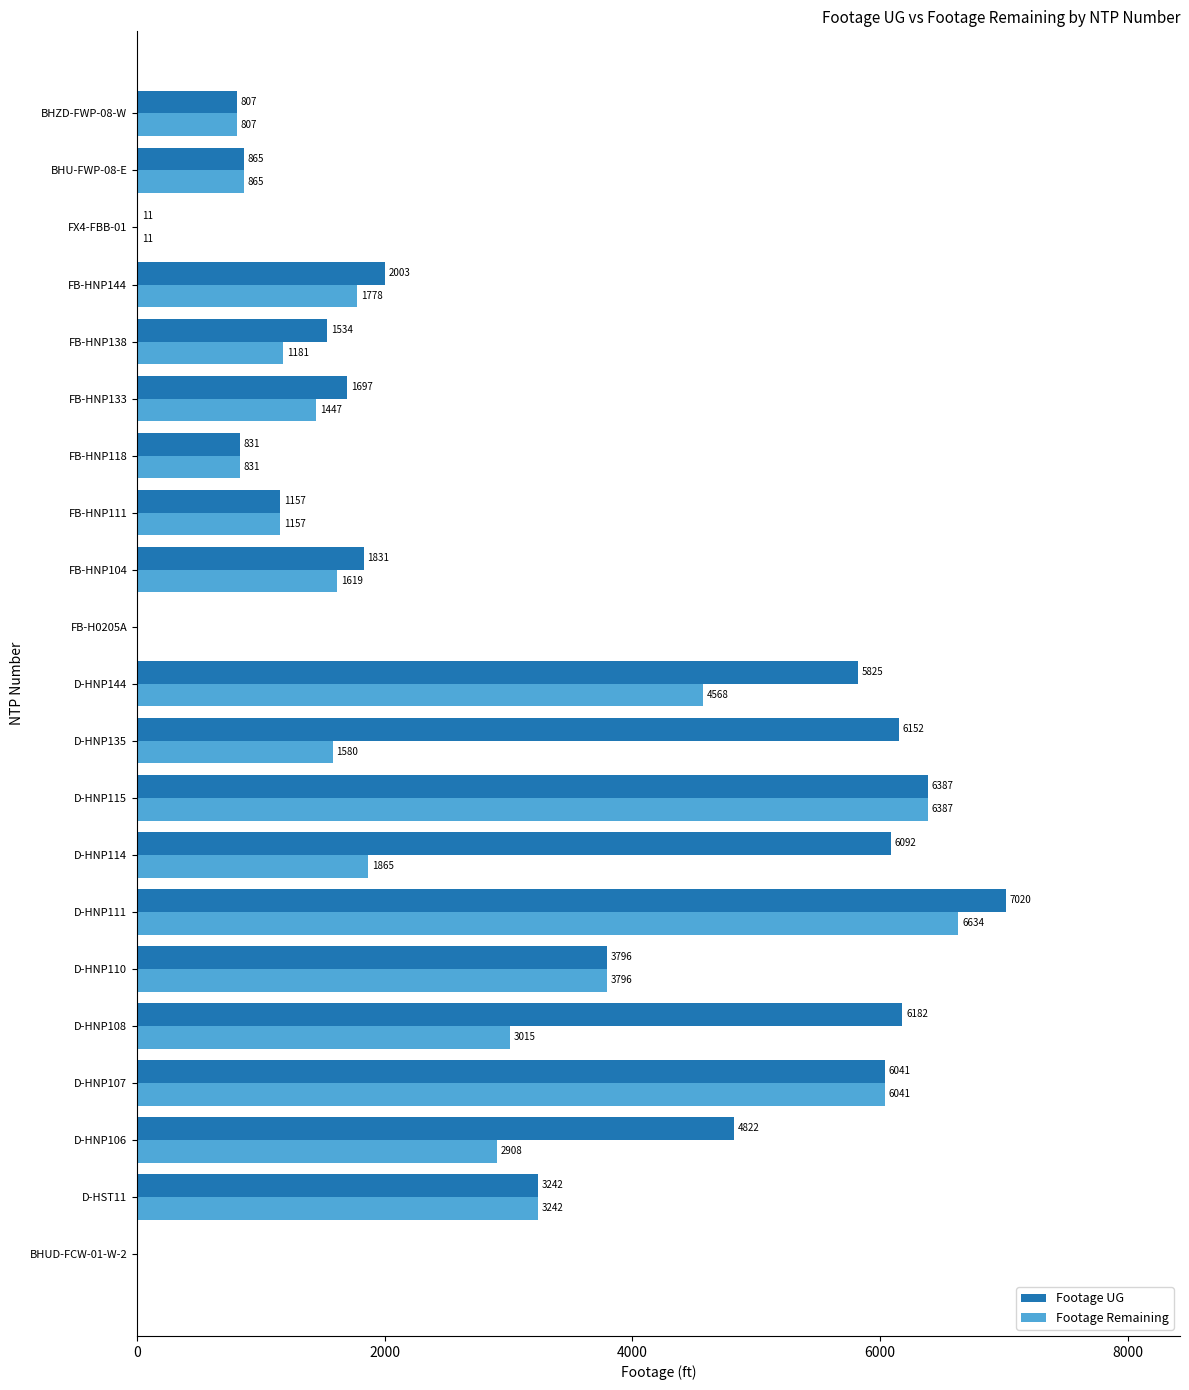

How many values in Footage UG are above zero?

19